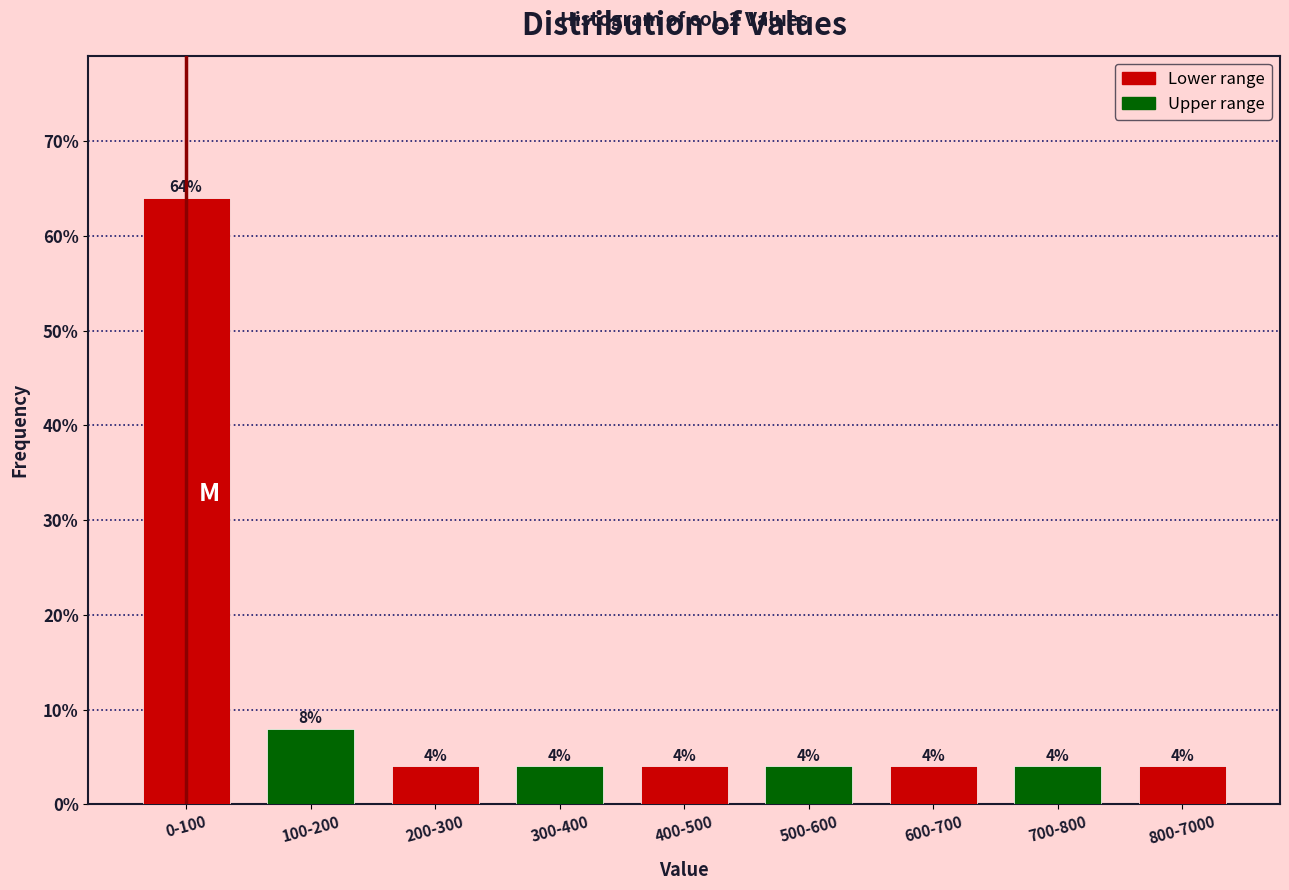

Reading right to left, list all the values displayed in this chart.

4	4	4	4	4	4	4	8	64